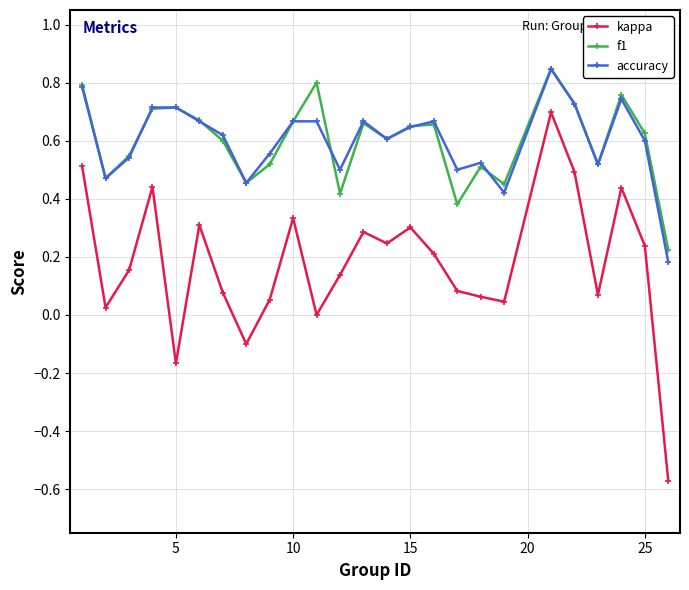

How many distinct data groups are displayed?

3